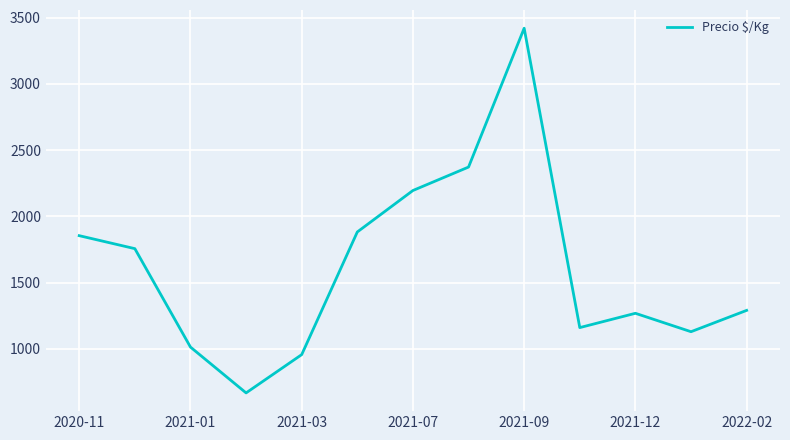

What is the smallest value displayed?

667